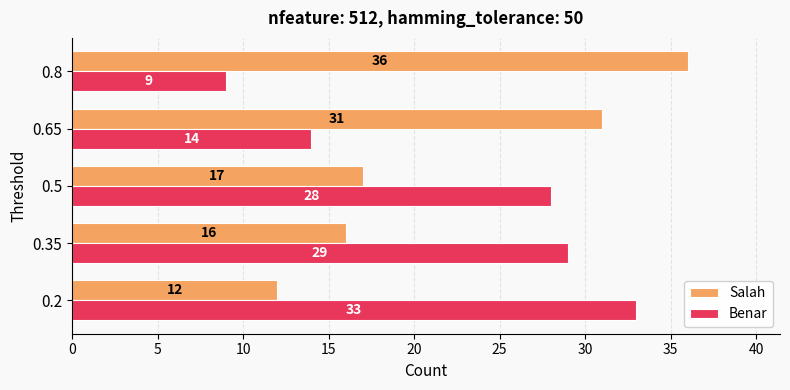

List the labels in order of Benar value, largest first.

0.2, 0.35, 0.5, 0.65, 0.8